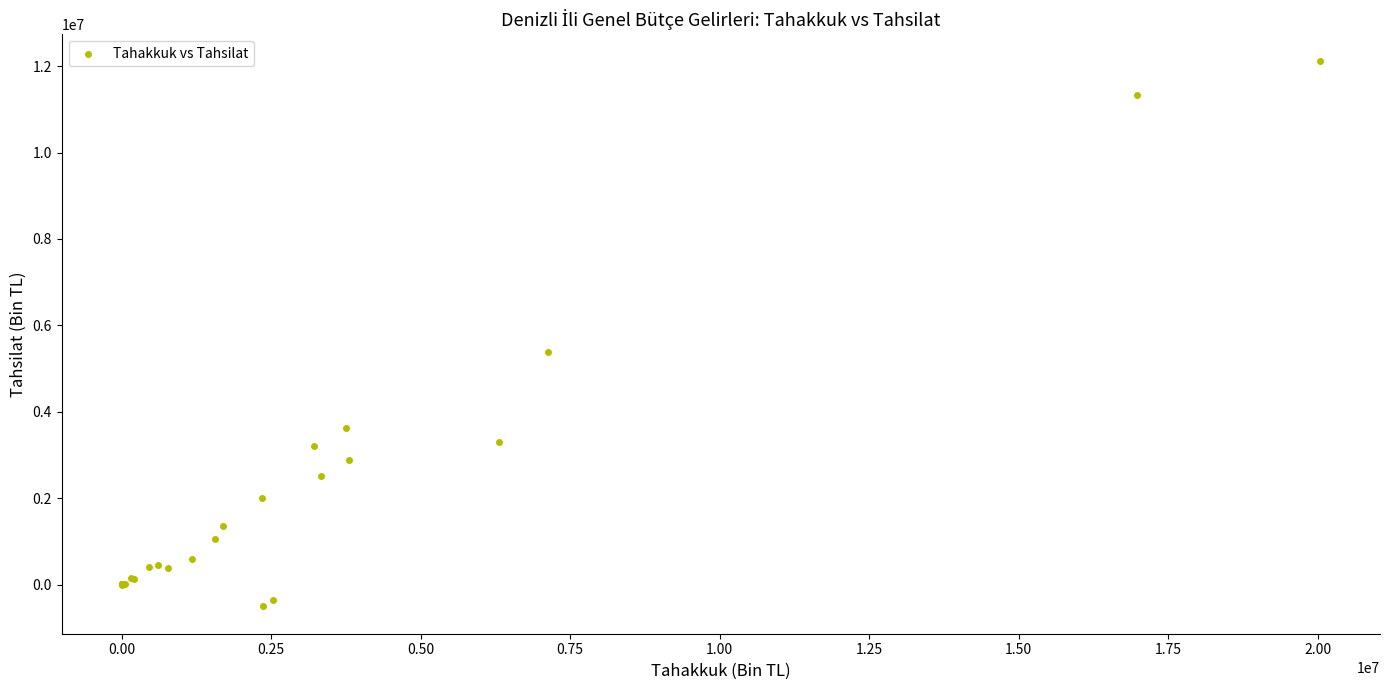

What Y value in the scatter plot is closest to 5800718?

5380753.5